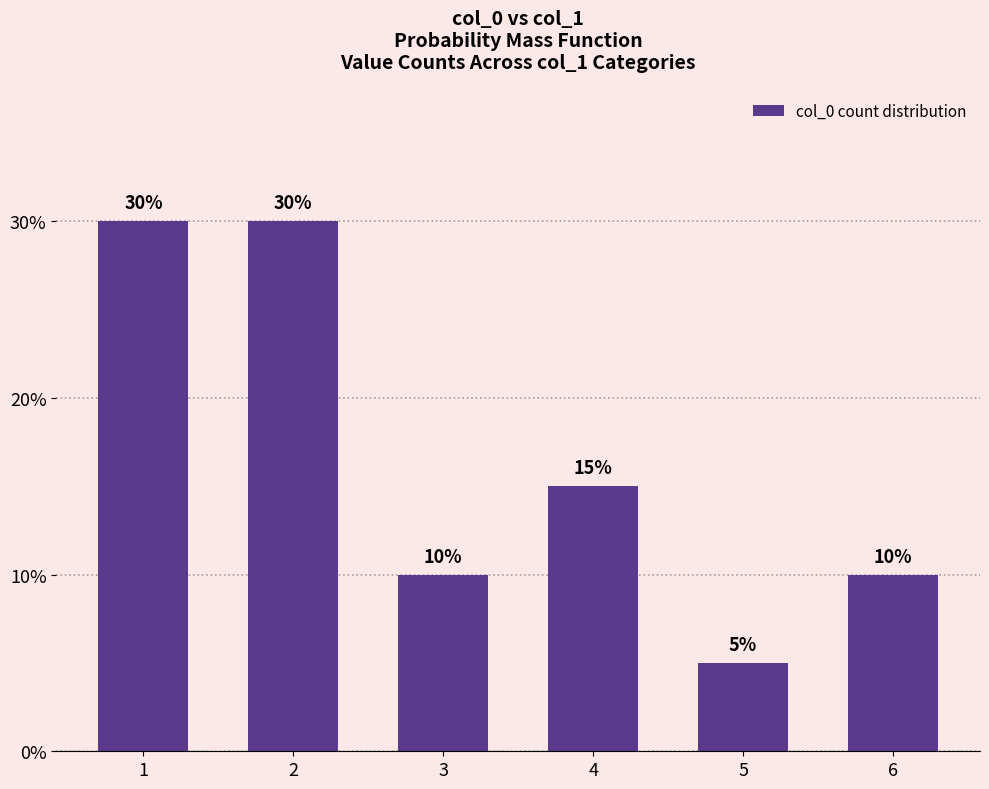

What is the difference between the second highest and second lowest values?

20